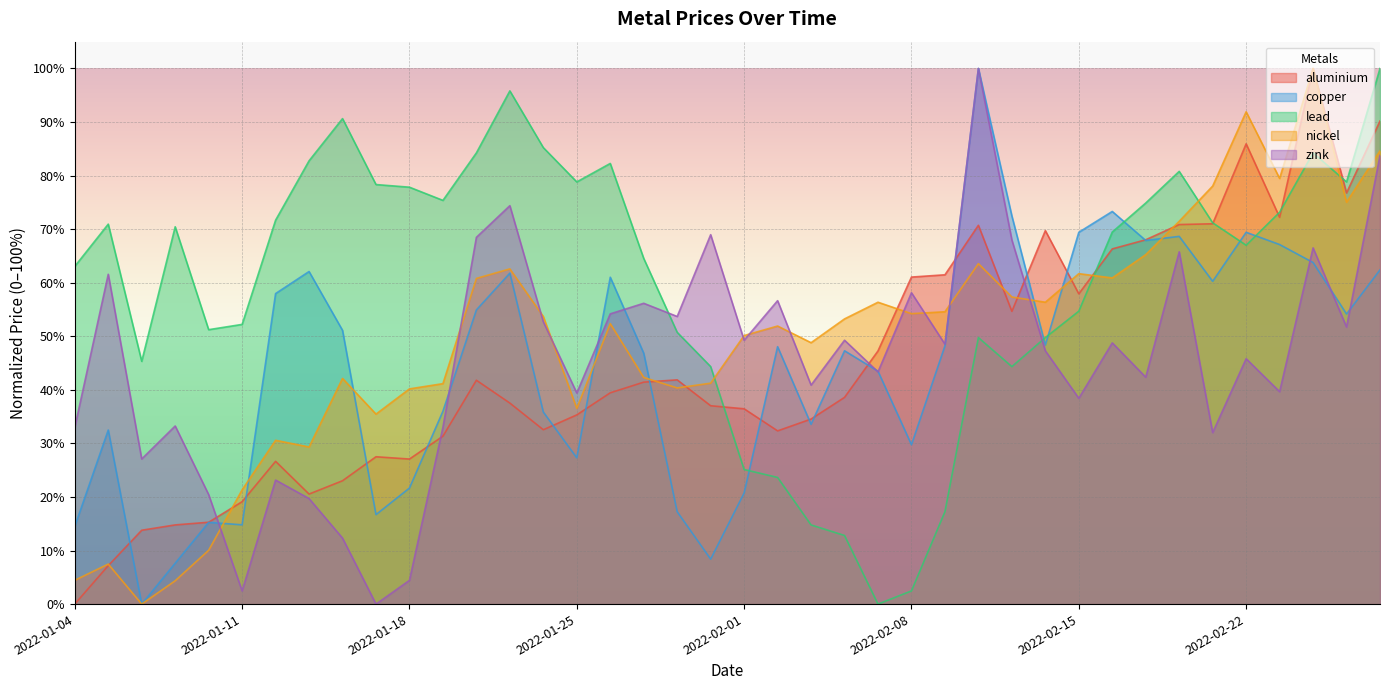

Is it true that nickel equals 1.4 at 2022-01-07?

False